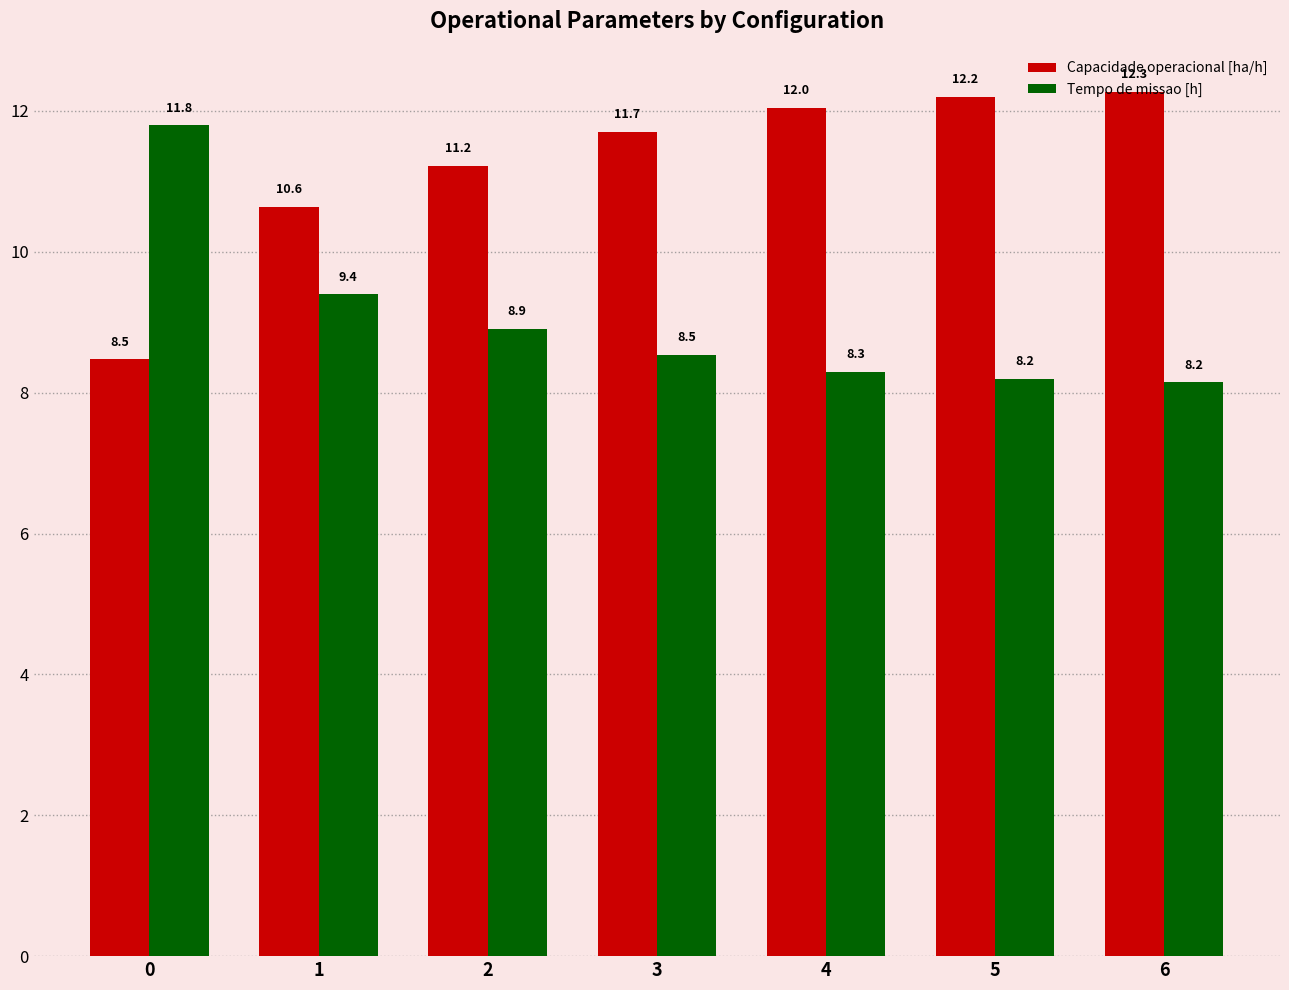

What is the minimum value for Tempo de missao [h]?

8.2